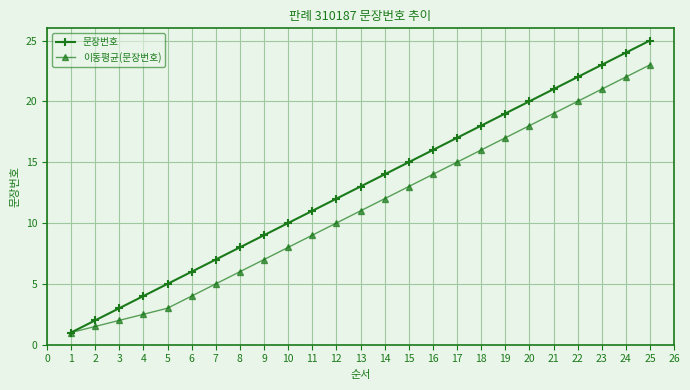

What is the value of the 이동평균(문장번호) point at the 19th from the left?

17.0